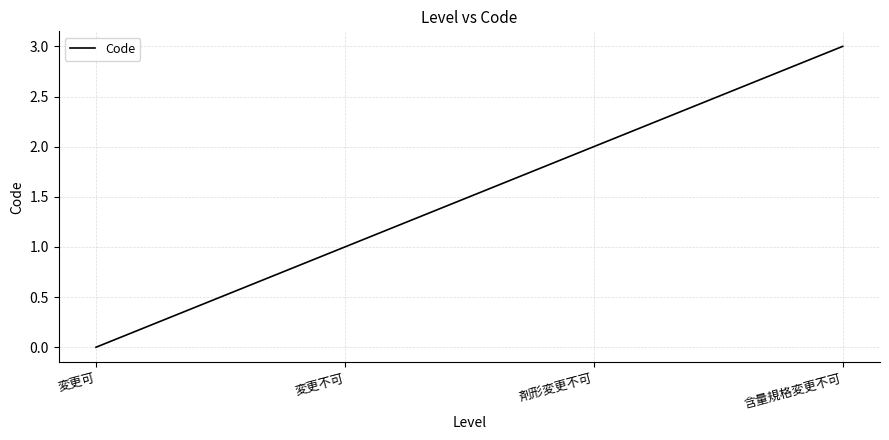

What position from the right is 変更不可?

3